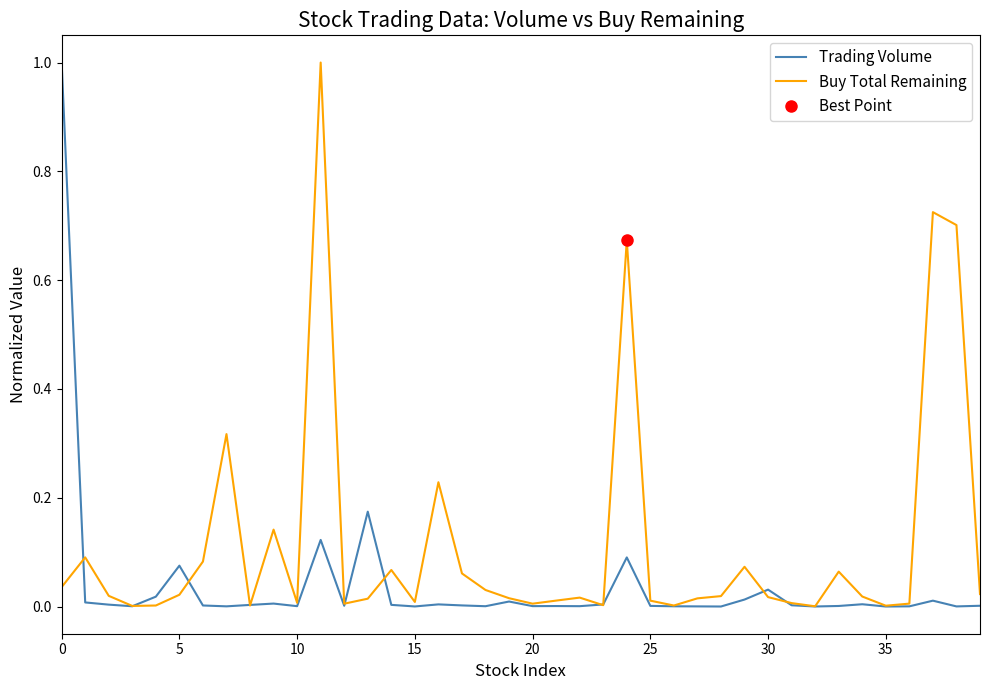

True or false: Buy Total Remaining has a value of 0.0 at 20.

True